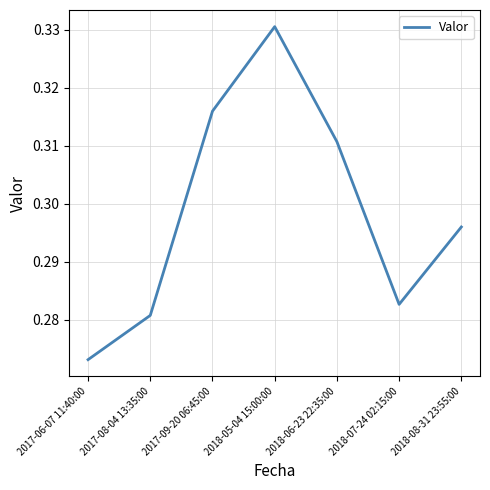

At which category does the chart reach its minimum across all series?

2017-06-07 11:40:00